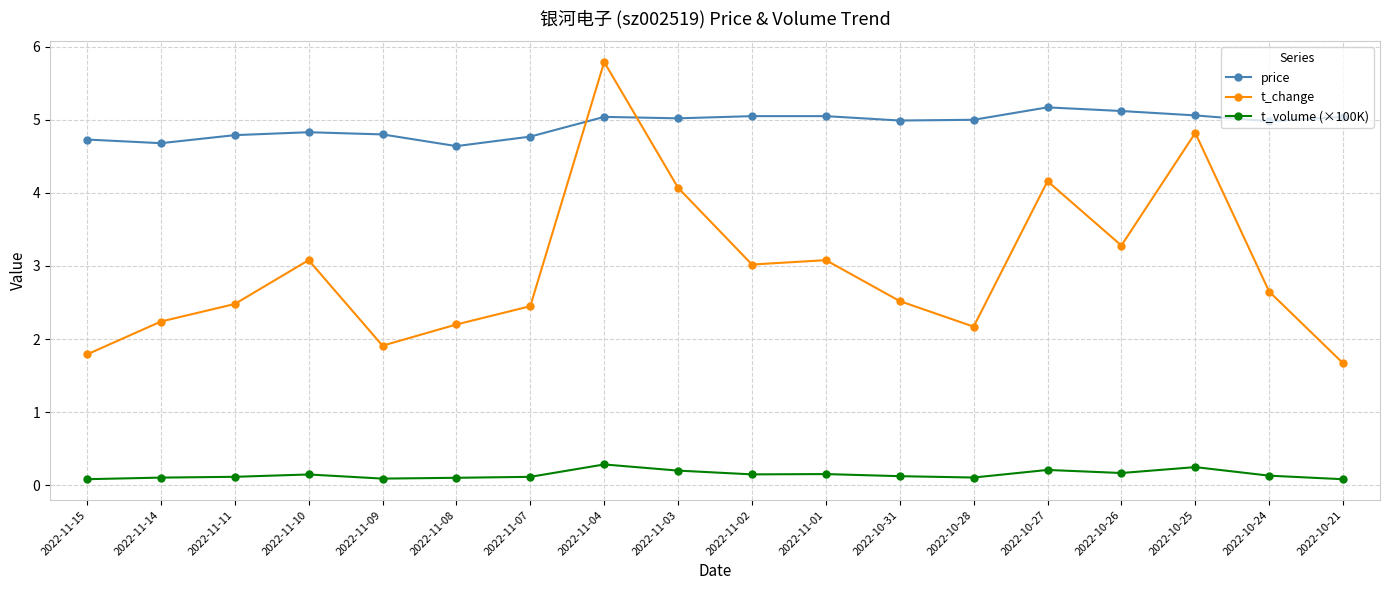

Which label corresponds to the largest value in the chart?

2022-11-04